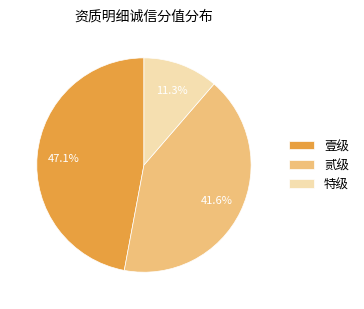

What is the ratio of the value at 特级 to the value at 贰级?

0.3